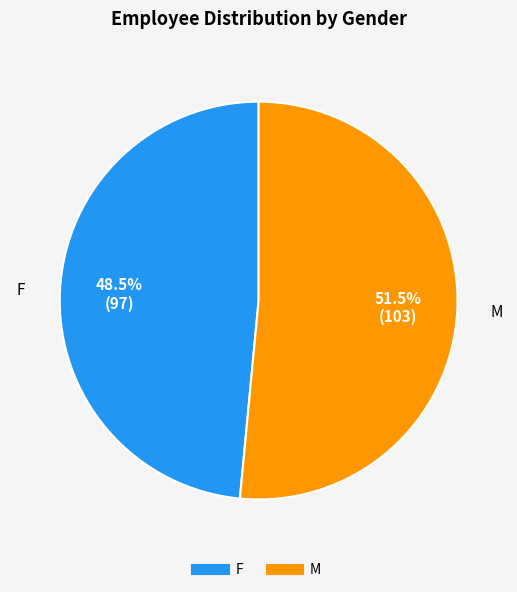

How many slices are in this pie chart?

2